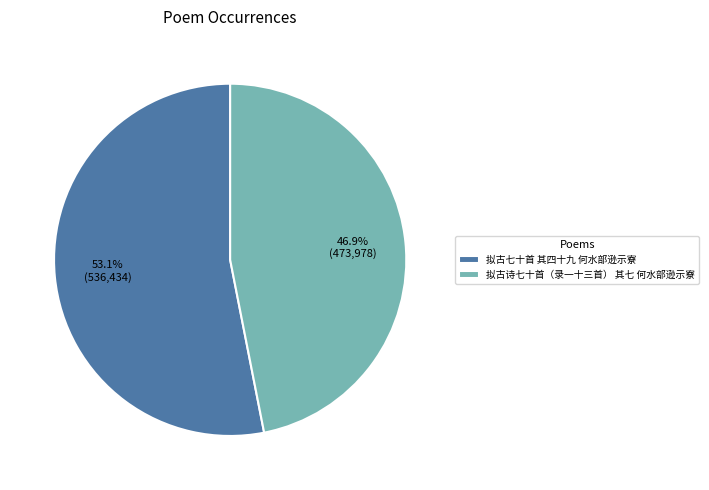

Does 拟古七十首 其四十九 何水部逊示寮 represent more than half of the total?

Yes